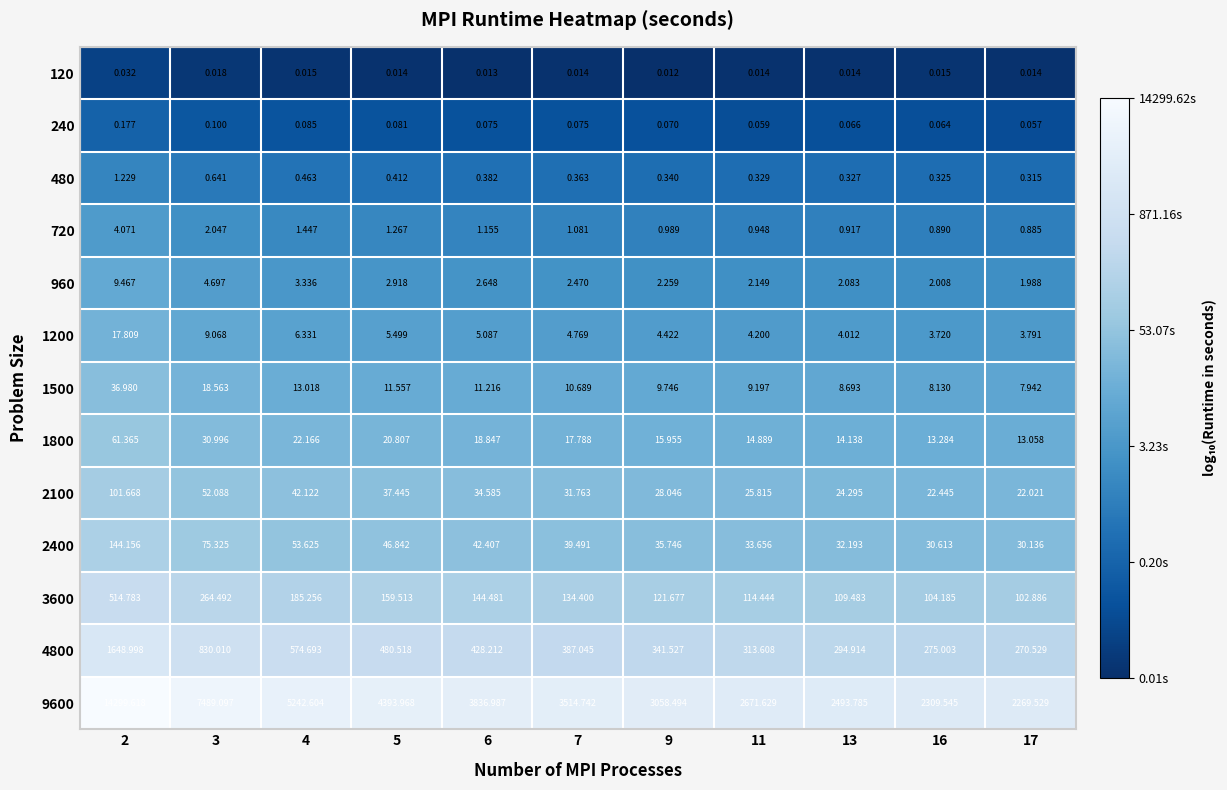

Which category has the lowest value across all series?

9